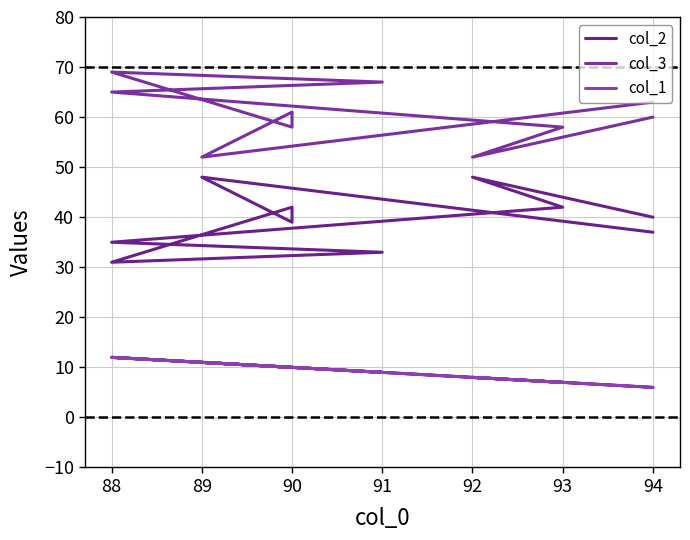

At which category is the sum across all series the highest?

88